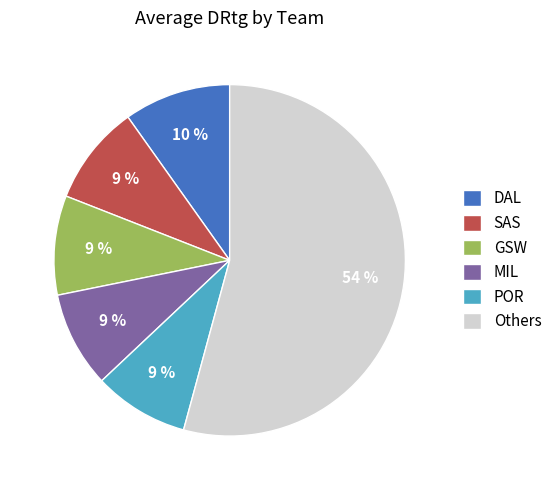

To the nearest percent, what portion does GSW represent?

9%